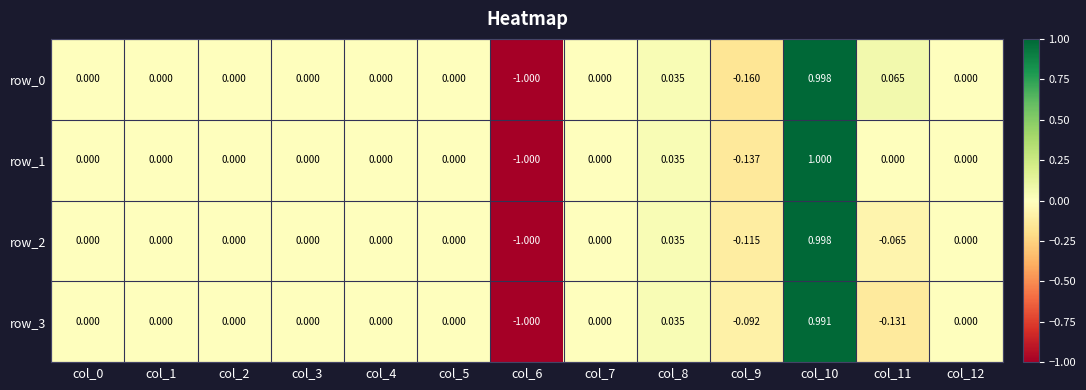

Is the value of row_2 at col_2 greater than the value of row_3 at col_11?

Yes